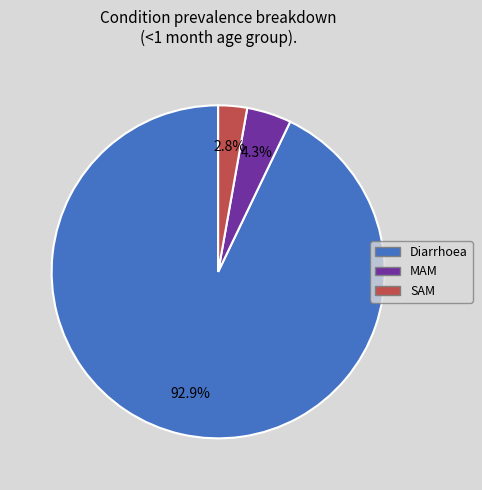

How many slices are in this pie chart?

3